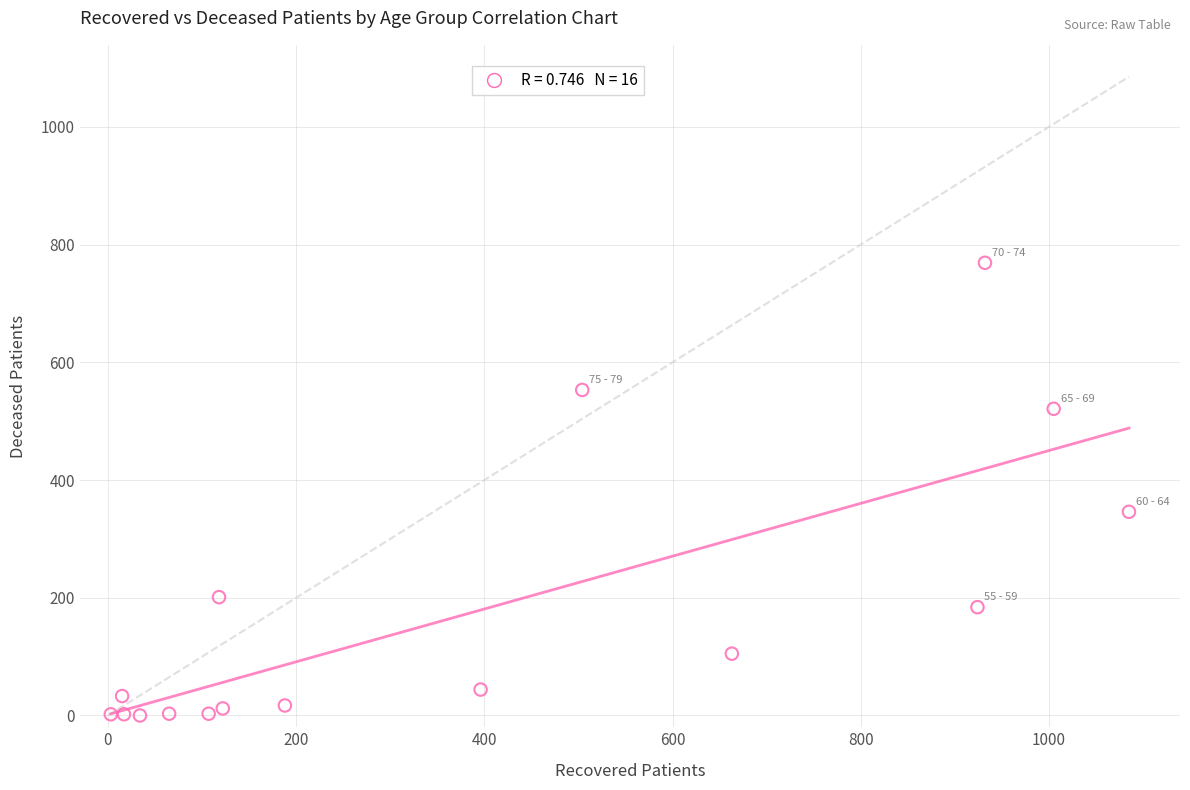

What Y value in the scatter plot is closest to 384?

346